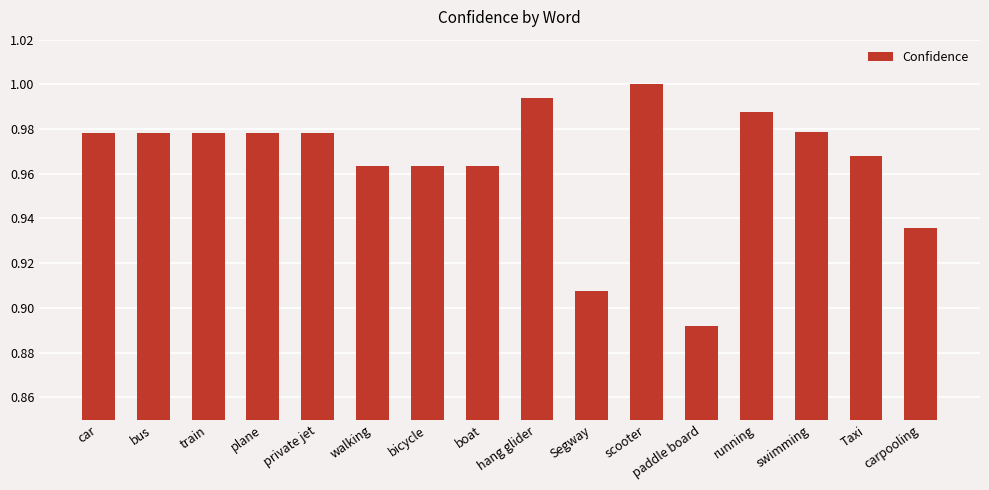

What is the sum of the values at hang glider and bicycle?

2.0